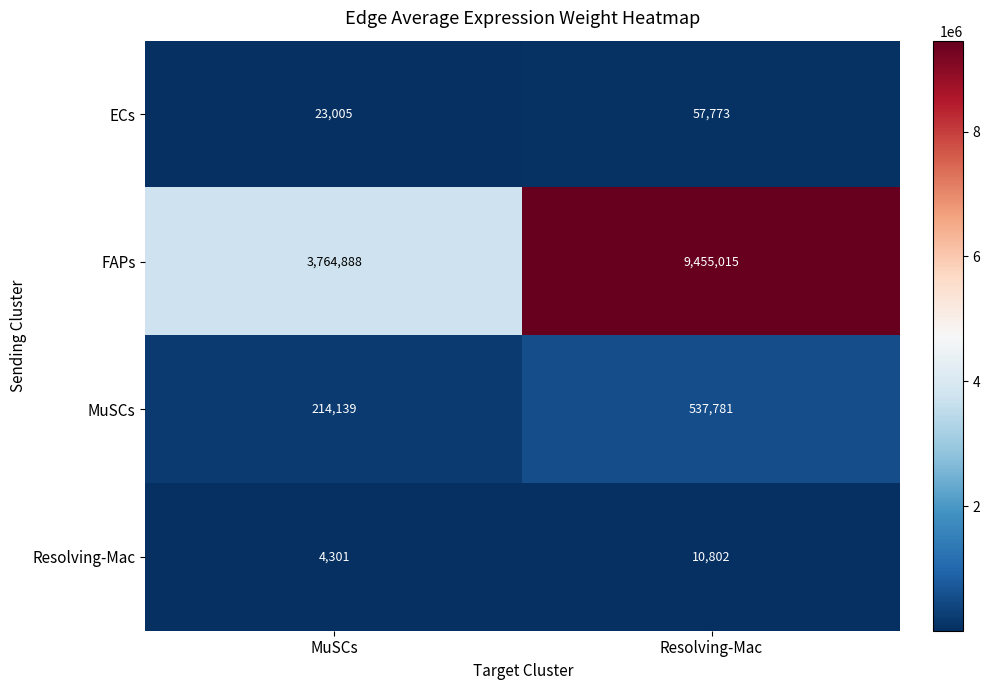

Reading left to right, list all the values displayed in this chart.

ECs: 23005	57773
FAPs: 3764888	9455015
MuSCs: 214139	537781
Resolving-Mac: 4301	10802